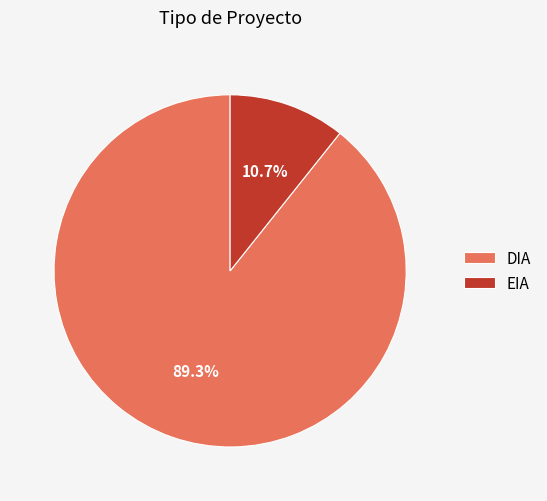

Which has a higher value, EIA or DIA?

DIA